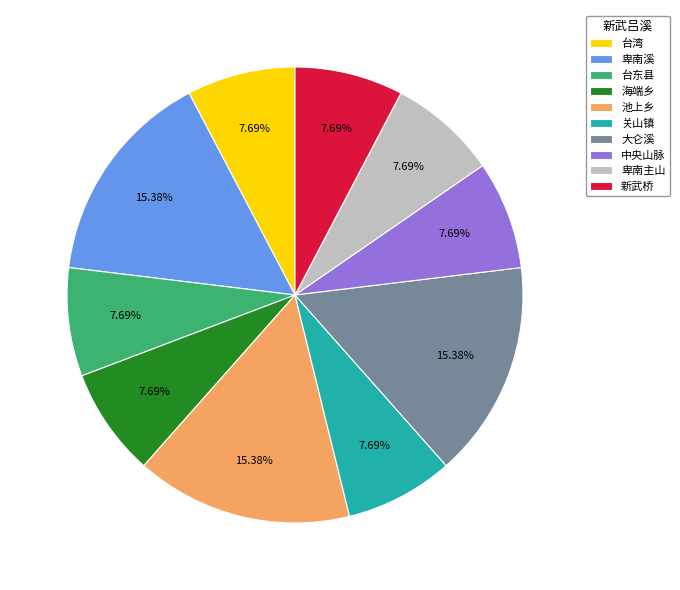

Is 台东县 the majority of the pie?

No